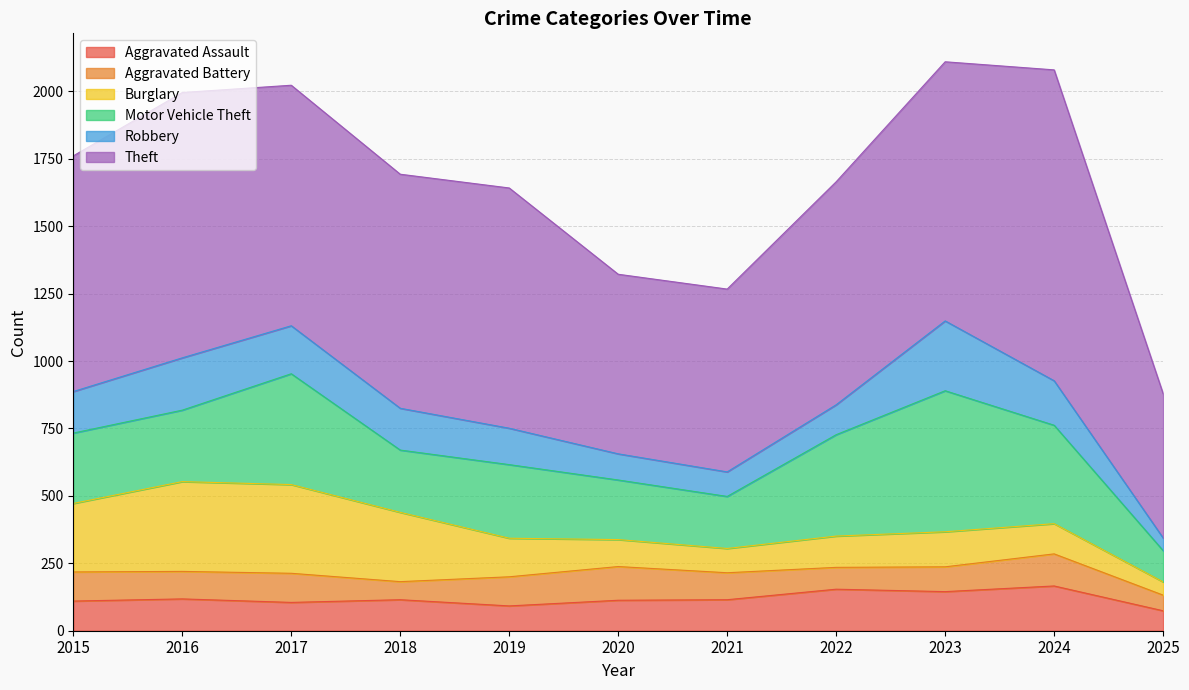

What is the average value of the Robbery series?

144